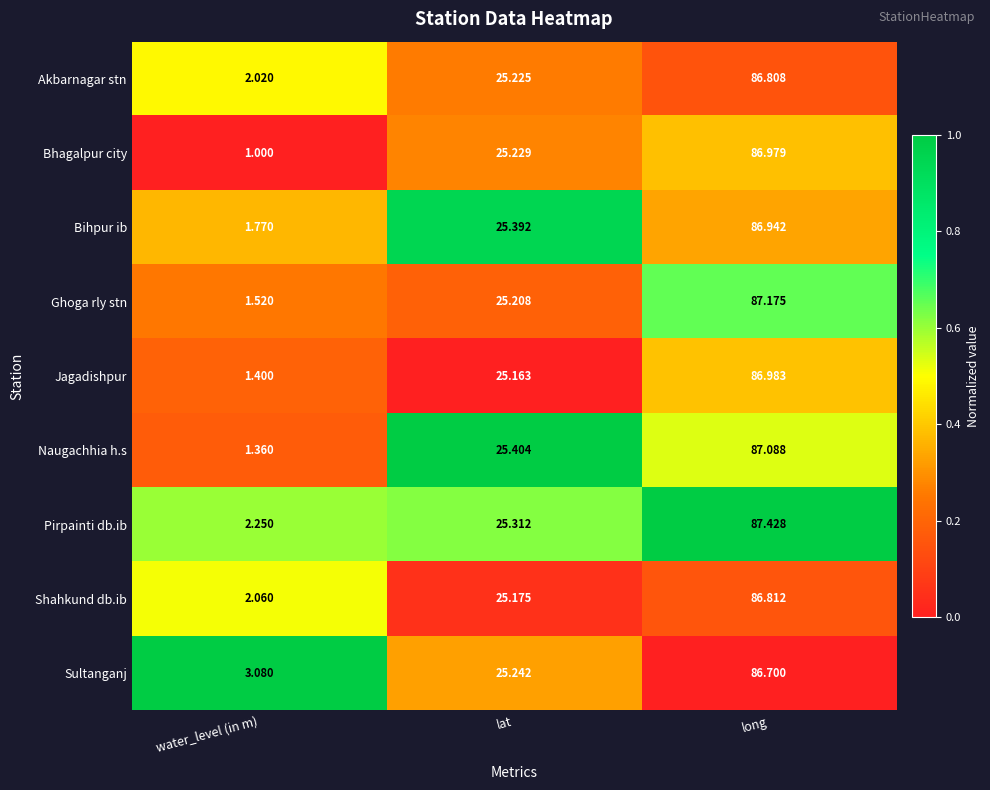

At which label is Naugachhia h.s closest to 44?

lat